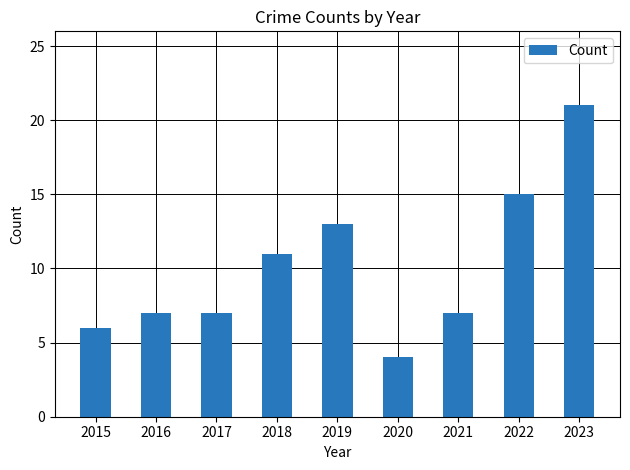

Which label corresponds to the largest value in the chart?

2023